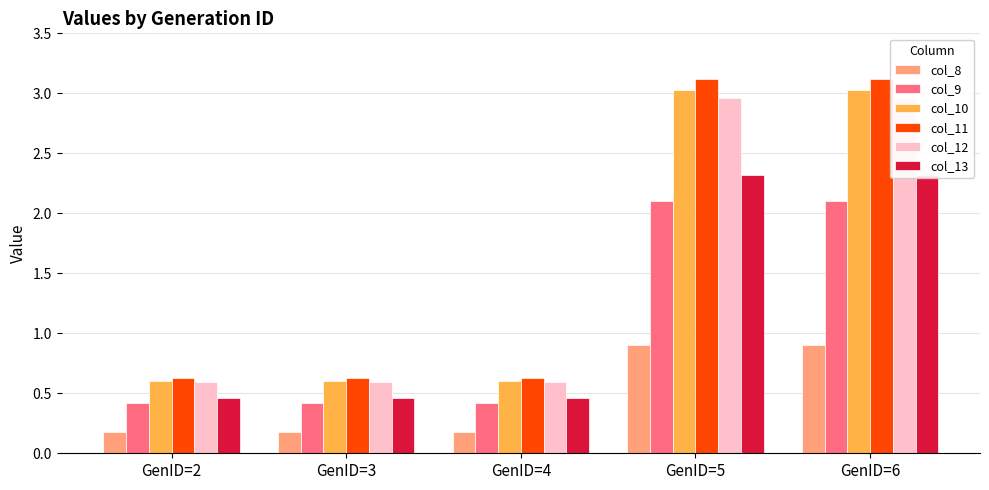

What is the total value across all series at GenID=5?

14.4